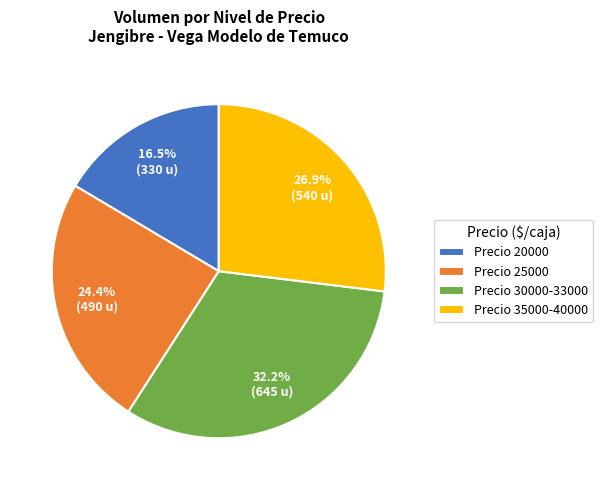

What is the ratio of the value at Precio 35000-40000 to the value at Precio 25000?

1.1